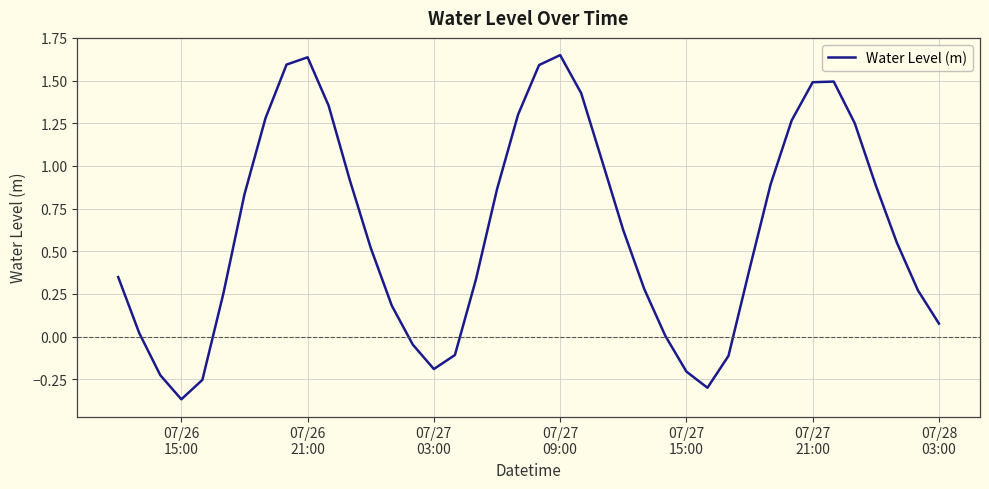

Is this an area chart (filled region under the line)?

No